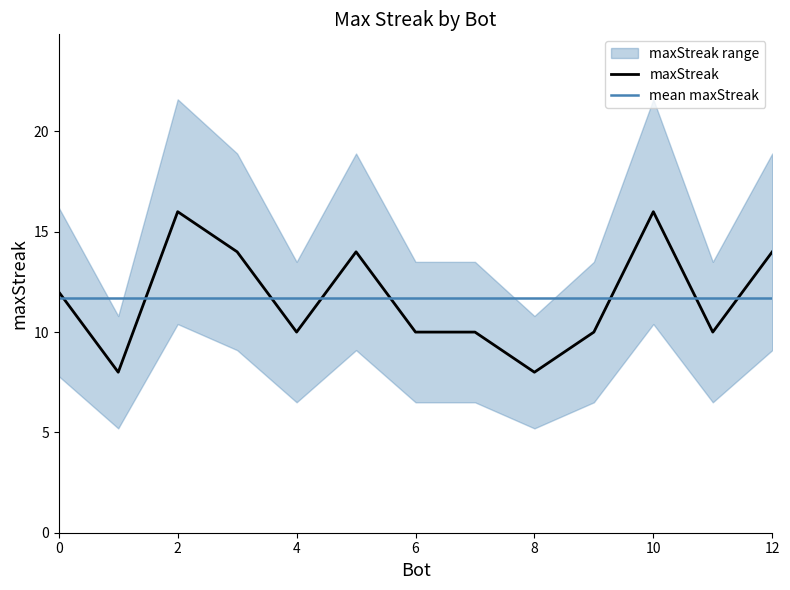

What is the value of the 7th point from the left?

10